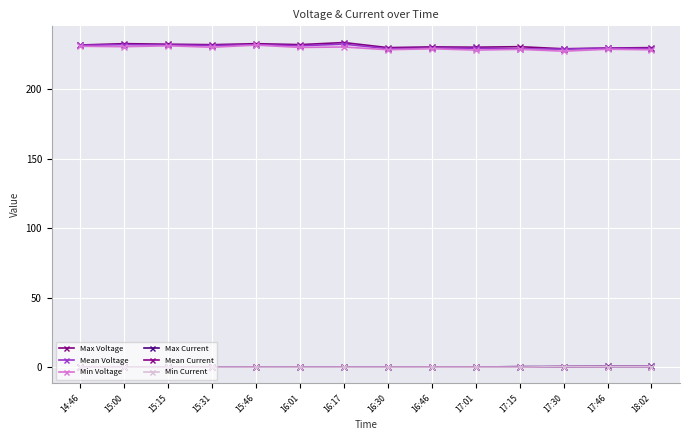

What is the value of the Max Voltage point at the 12th from the left?

229.3